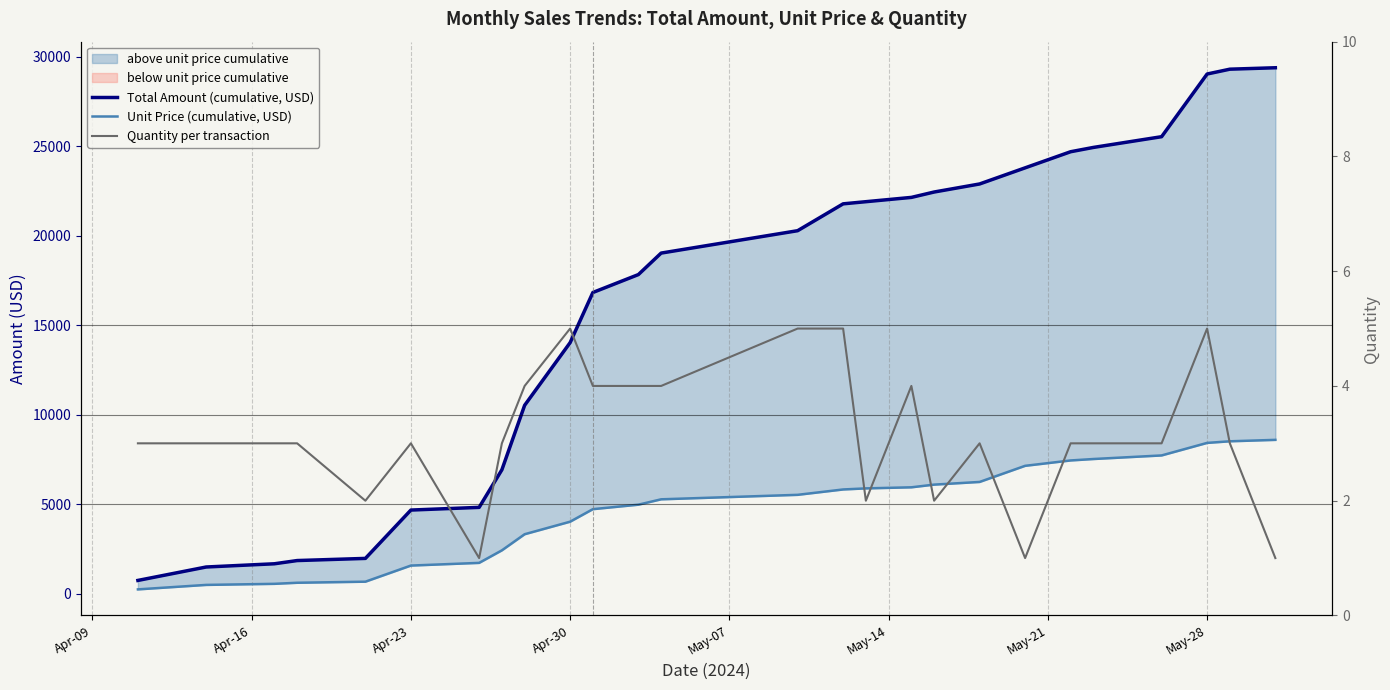

True or false: Quantity per transaction and Total Amount (cumulative, USD) intersect in this chart.

False